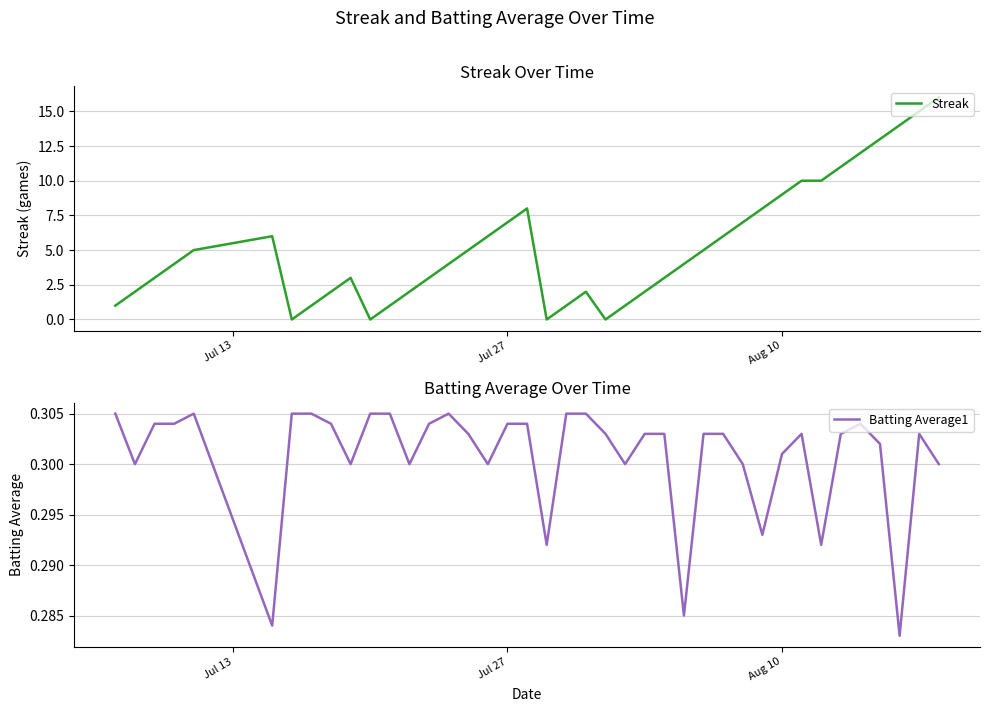

How many interior local peaks does the Batting Average1 series have?

5